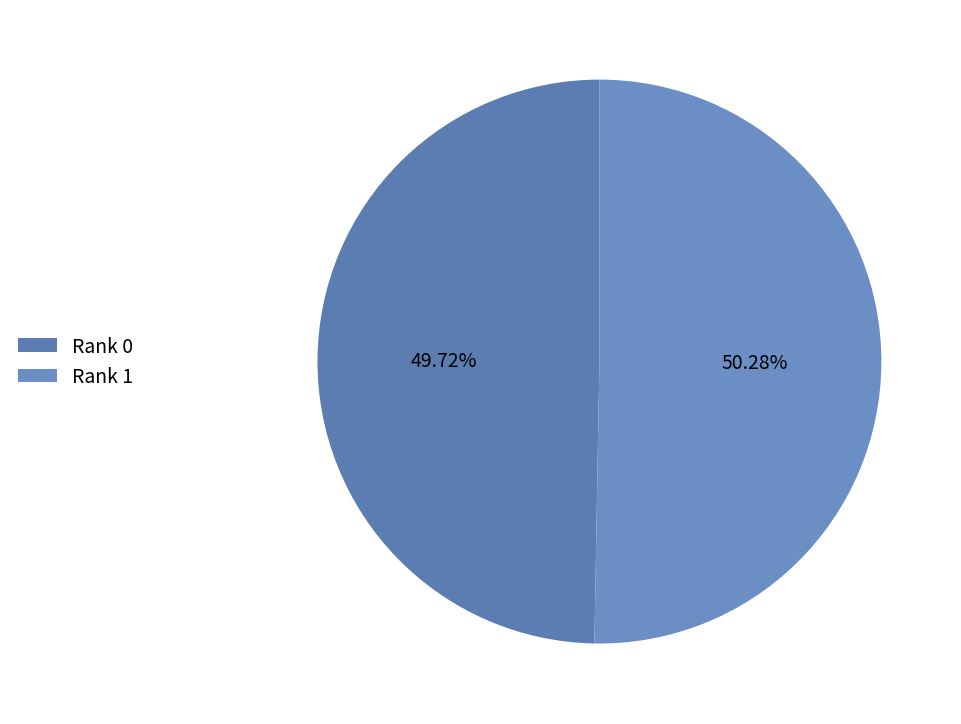

Rank the categories by value from lowest to highest.

Rank 0, Rank 1